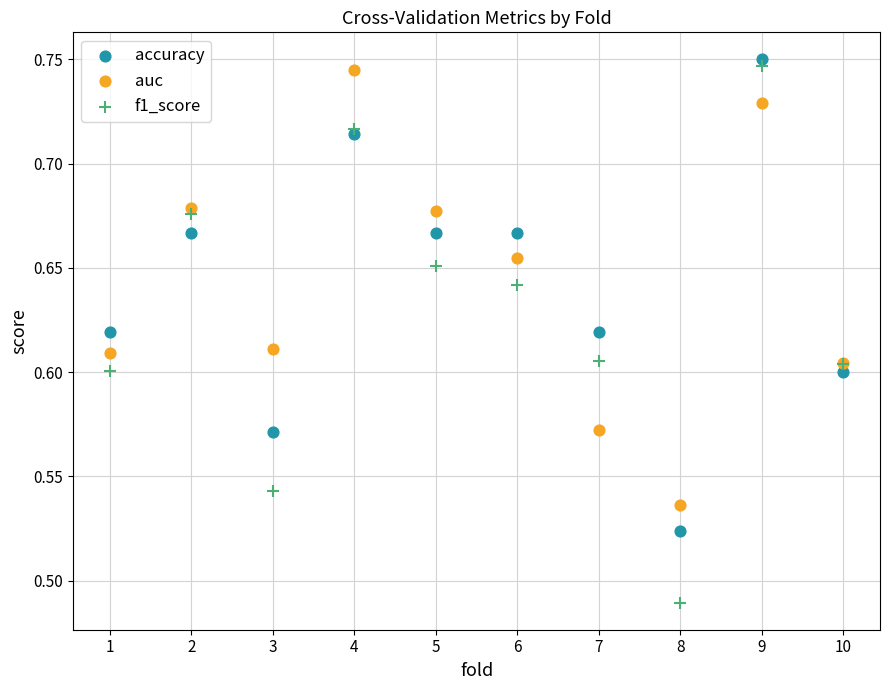

Which series has the largest Y range (max minus min)?

f1_score